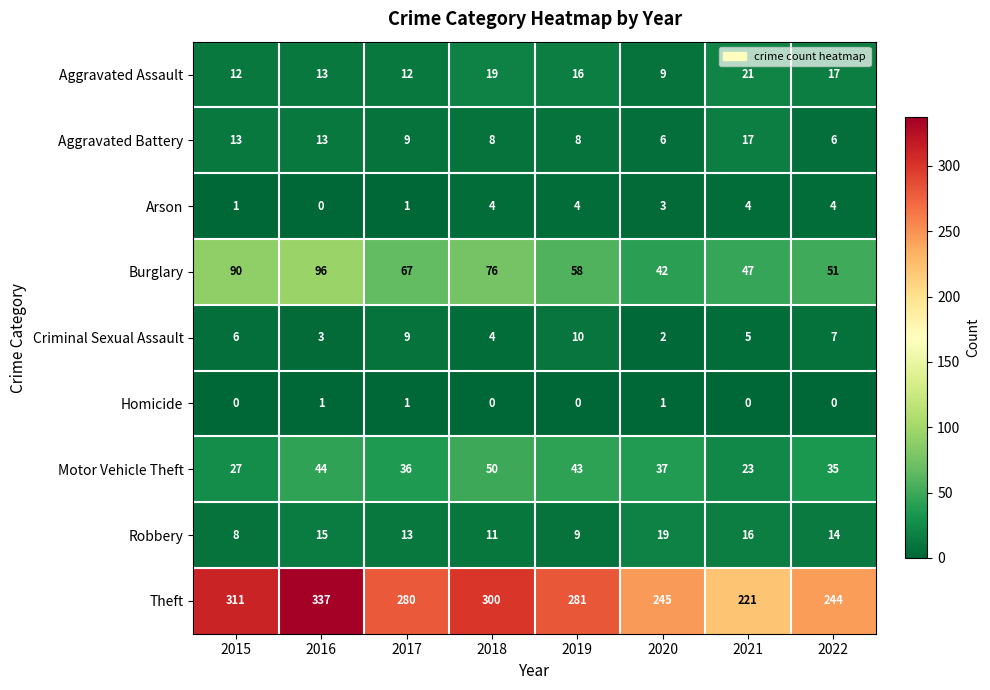

What is the difference between the Theft values at 2016 and 2015?

26